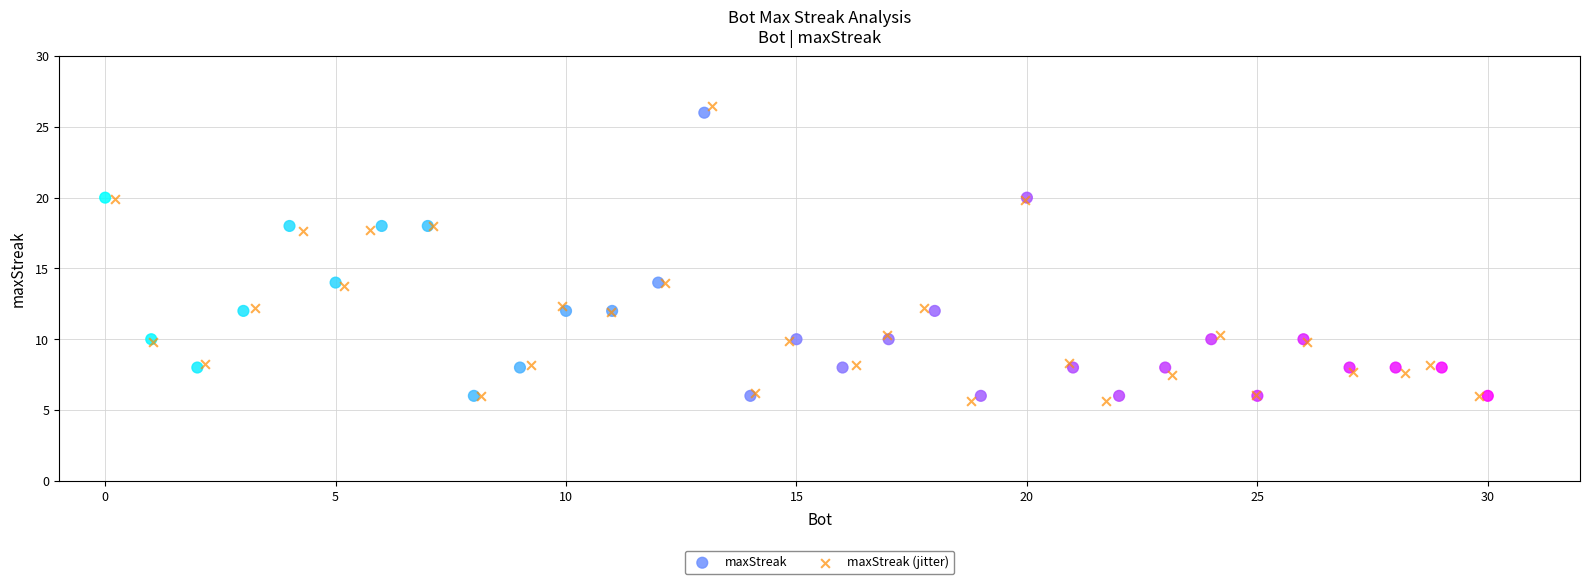

Which series has the largest Y range (max minus min)?

maxStreak (jitter)